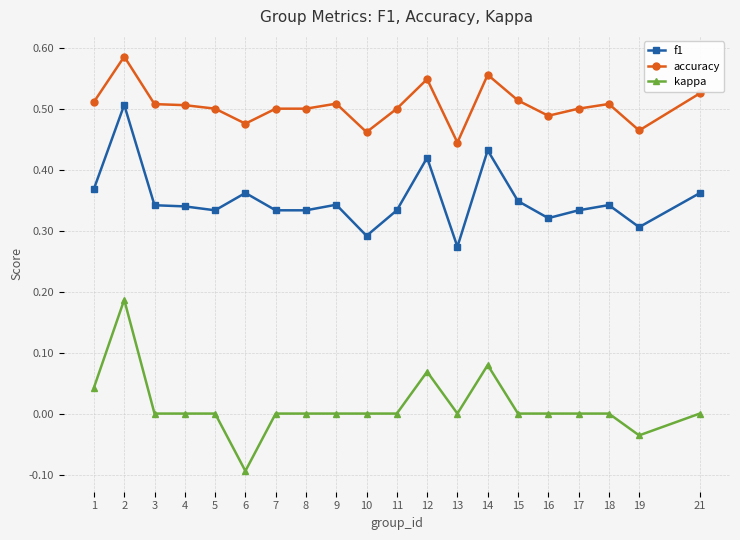

Which label corresponds to the smallest value in the chart?

6